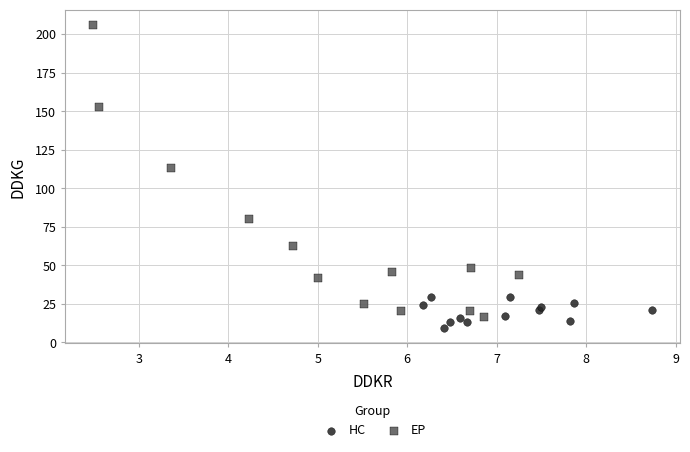

Which series has the widest spread of Y values?

EP